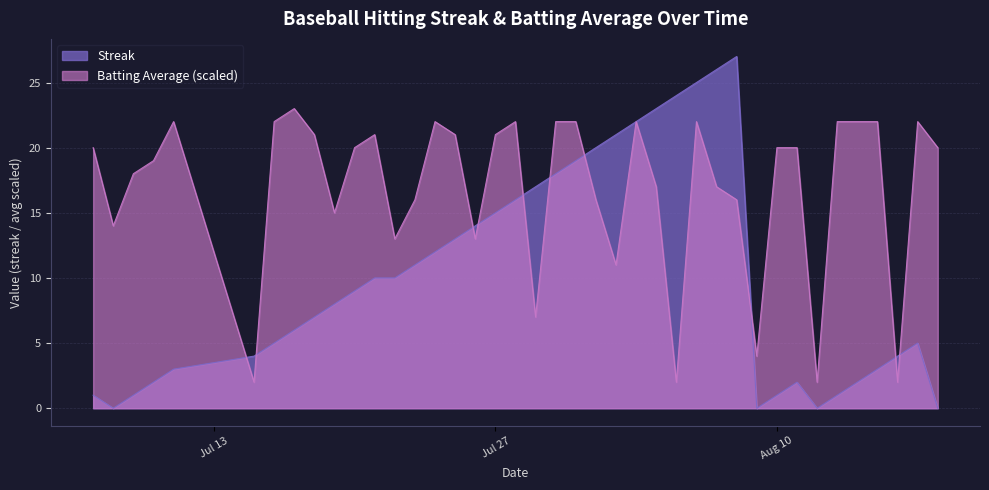

What is the sum of all streak values?

407.0